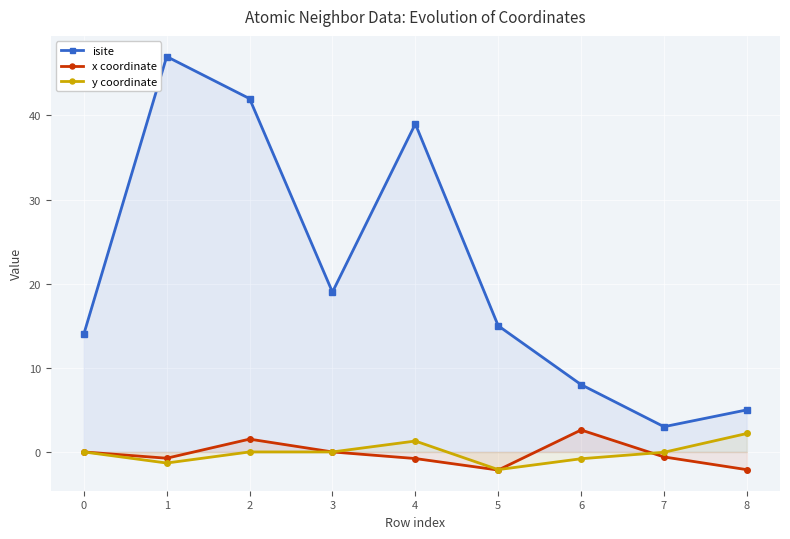

Which series changed the most between 2 and 5?

isite